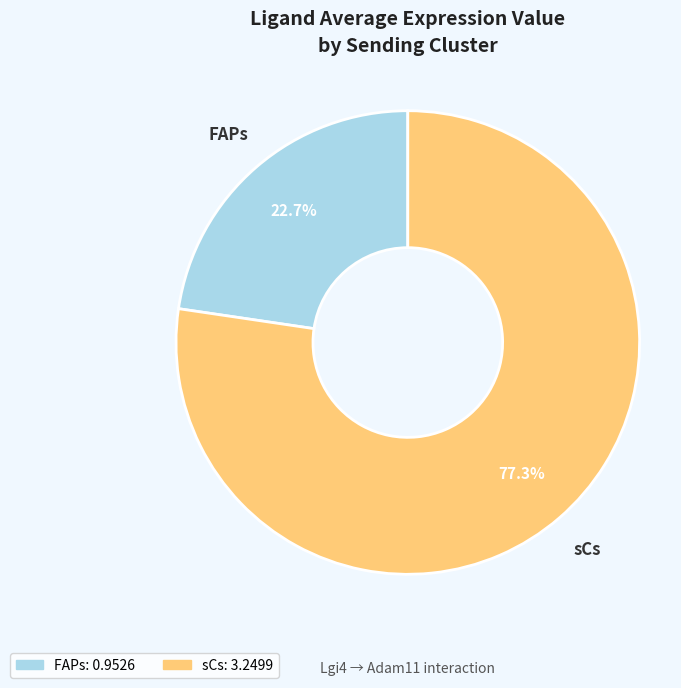

To the nearest percent, what is the average slice percentage?

50%